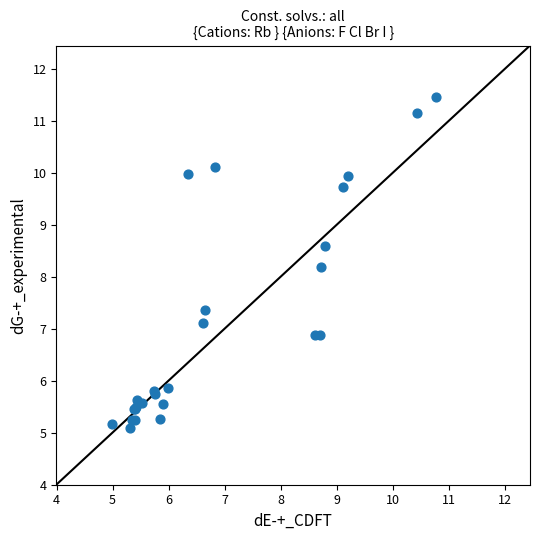

What Y value in the scatter plot is closest to 8?

8.2